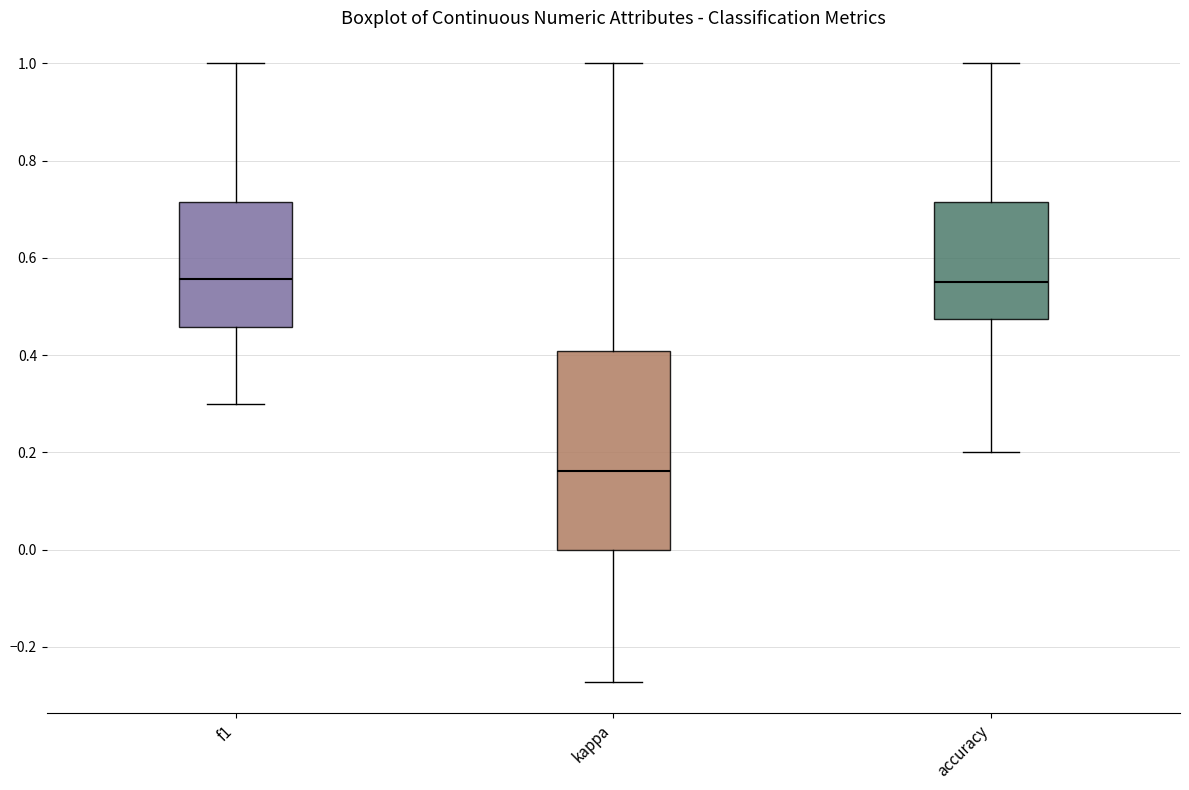

Reading left to right, transcribe this box plot: for each box, give where its median line is, the range the box spans, and where its two whiskers end, as read against the y-axis. The values are not printed on the chart, so give them approximately, as read against the axis.

f1: median 0.56, box 0.46 to 0.72, whiskers 0.30 to 1.00
kappa: median 0.16, box 0.00 to 0.40, whiskers -0.28 to 1.00
accuracy: median 0.56, box 0.48 to 0.72, whiskers 0.20 to 1.00